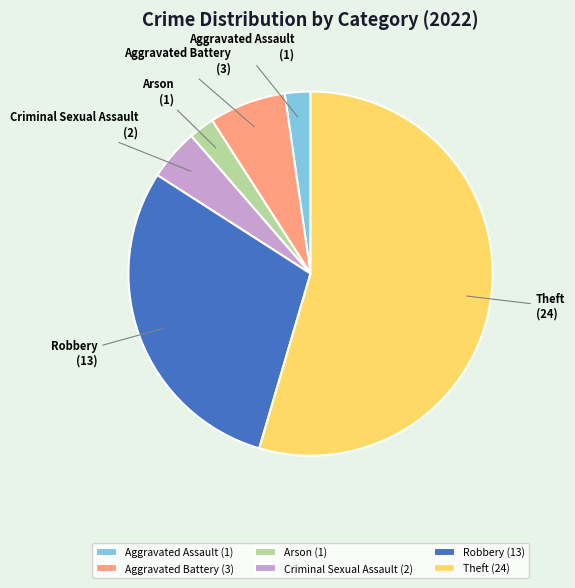

True or false: Robbery accounts for 39% of the total.

False